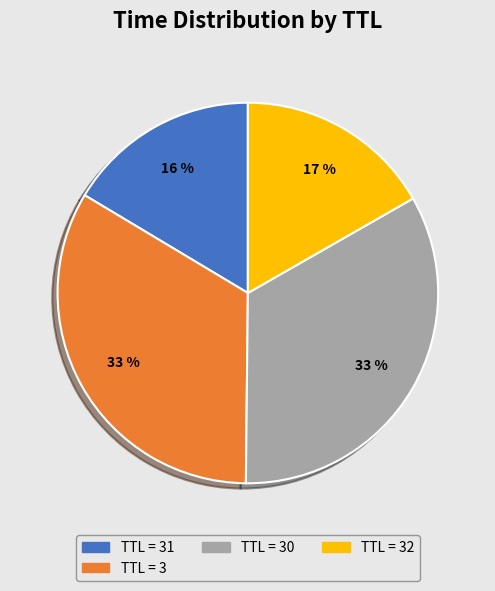

Does any single category account for the majority?

No